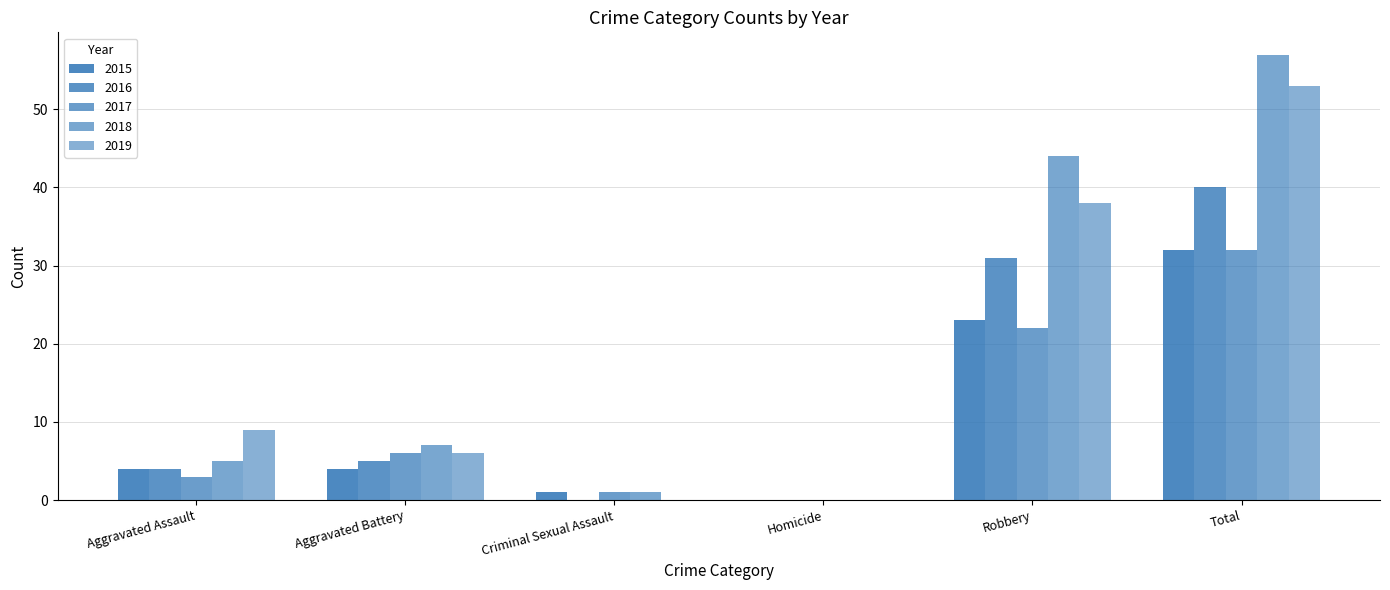

How many groups of bars are there?

6